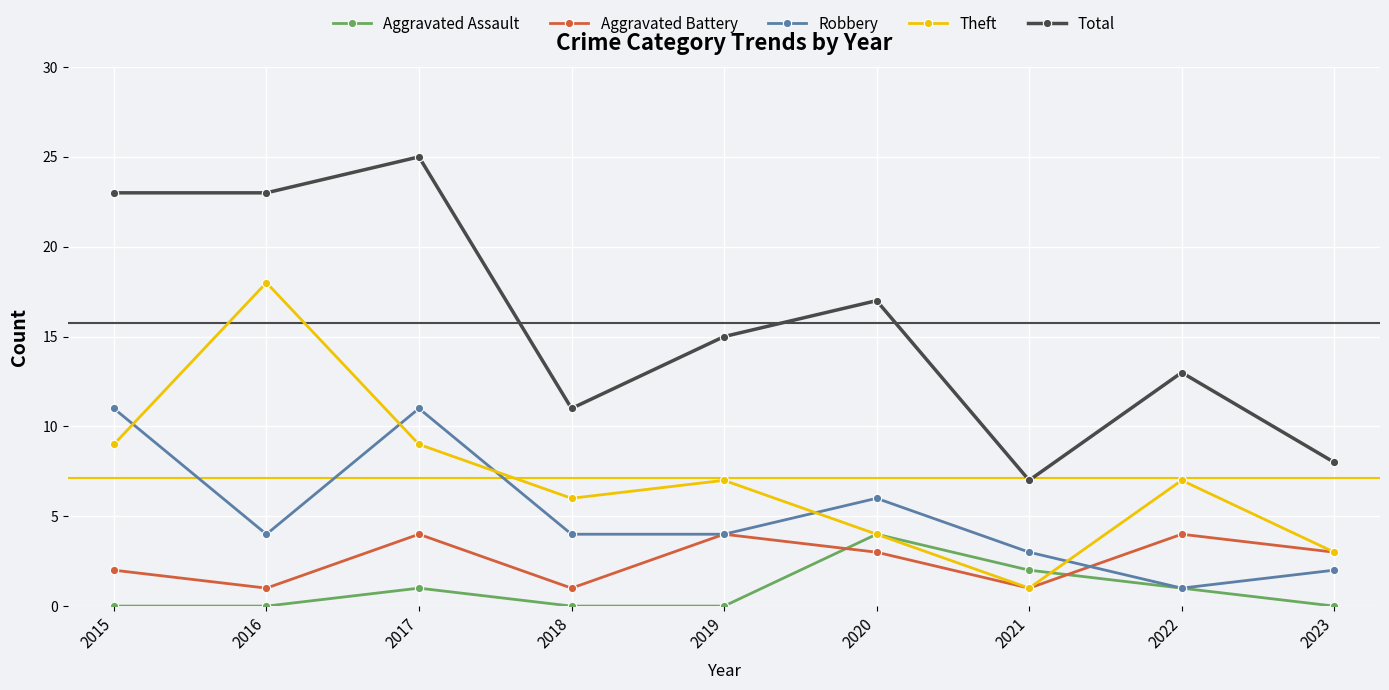

Which series has the largest total across all categories?

Total